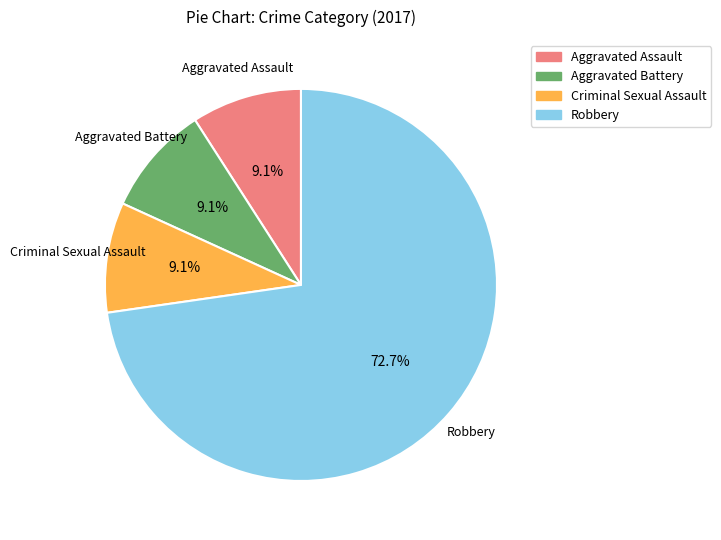

Which slice is the largest?

Robbery